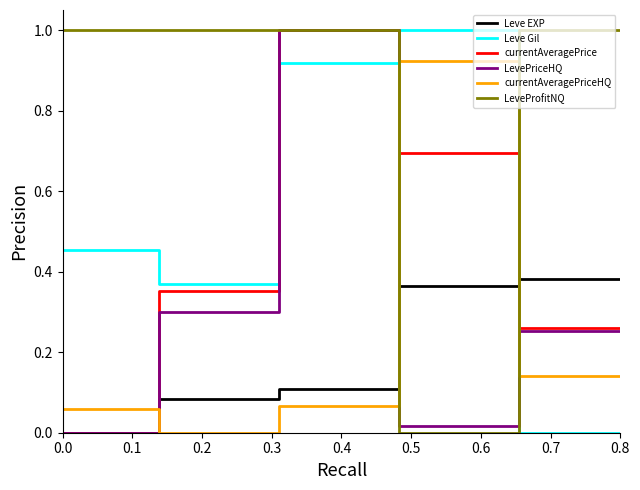

True or false: currentAveragePrice has more than 0 interior local peaks.

True